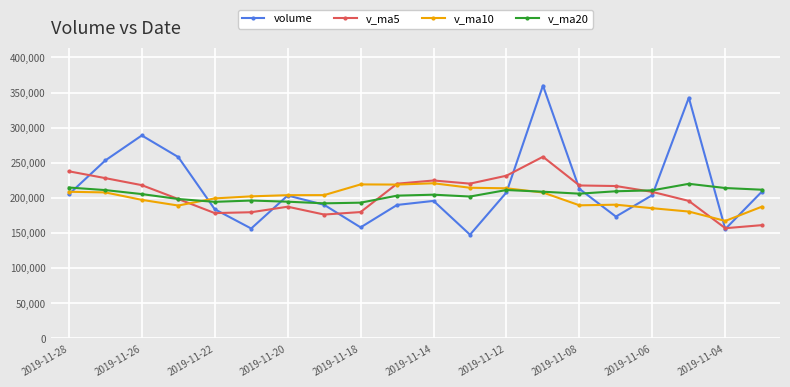

Which series has the largest range (max minus min)?

volume